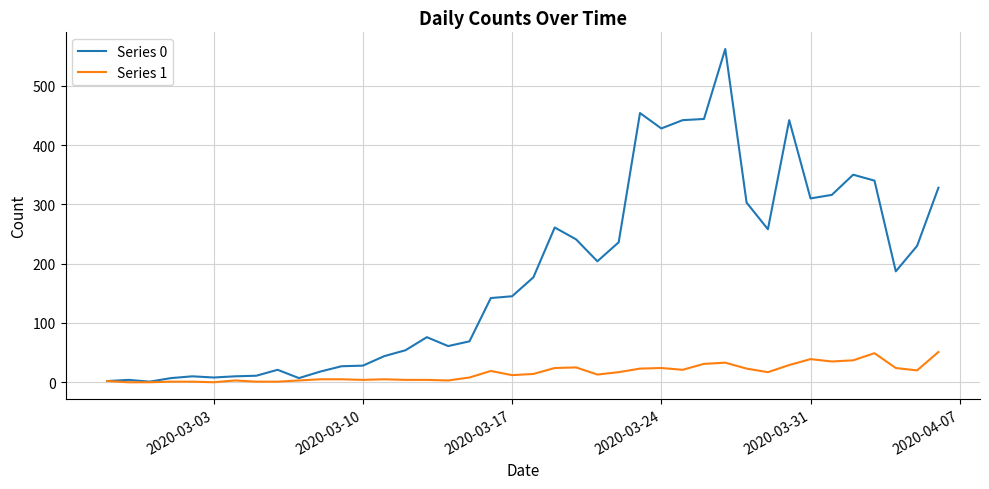

What is the greatest value displayed?

562